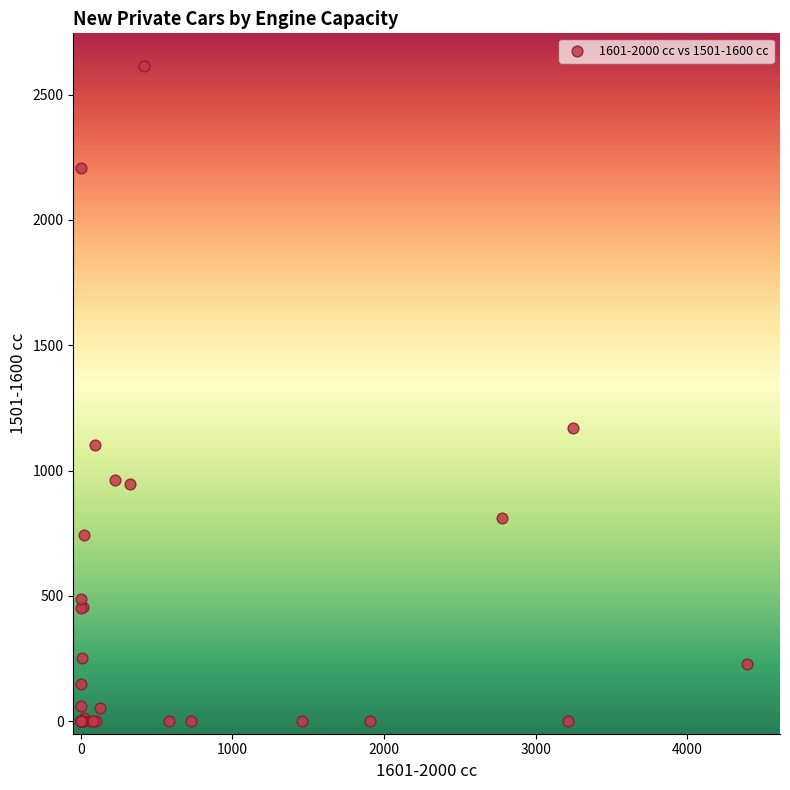

What Y value in the scatter plot is closest to 1307?

1171